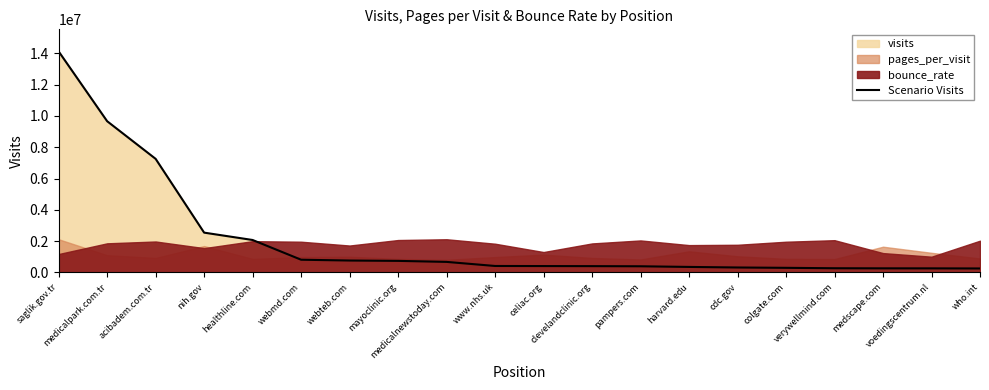

List the labels in order of value, smallest first.

who.int, voedingscentrum.nl, medscape.com, verywellmind.com, colgate.com, cdc.gov, harvard.edu, pampers.com, clevelandclinic.org, celiac.org, www.nhs.uk, medicalnewstoday.com, mayoclinic.org, webteb.com, webmd.com, healthline.com, nih.gov, acibadem.com.tr, medicalpark.com.tr, saglik.gov.tr